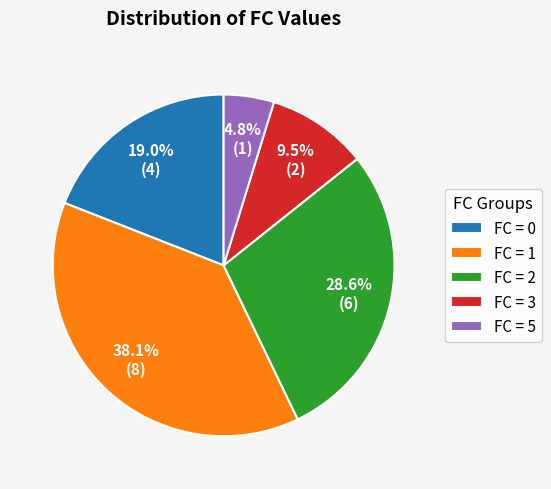

Which category has the smallest portion of the pie?

FC = 5